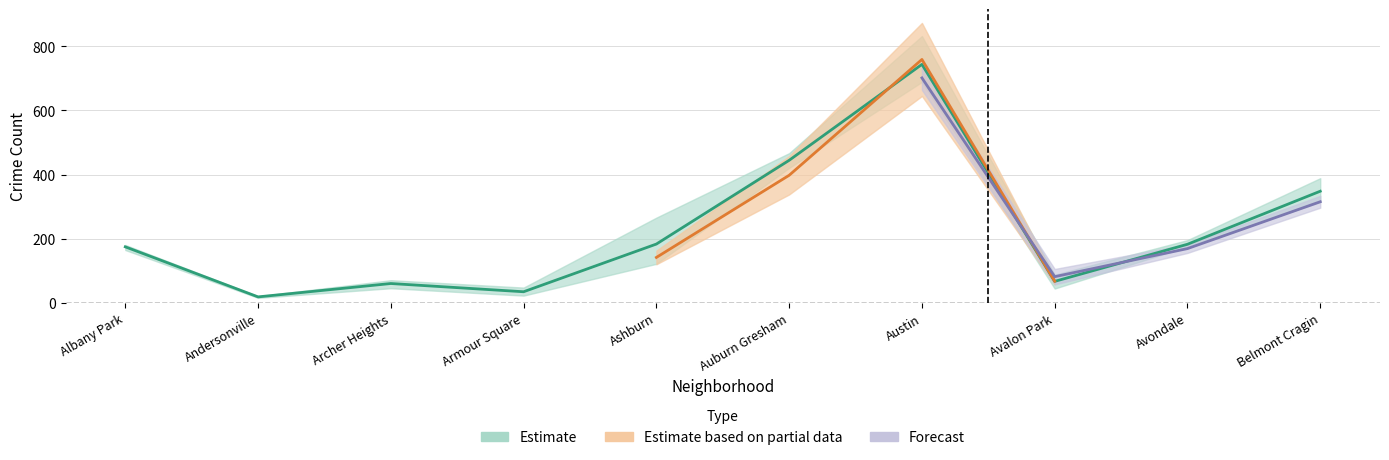

How many data points in 2016 are above 165?

4